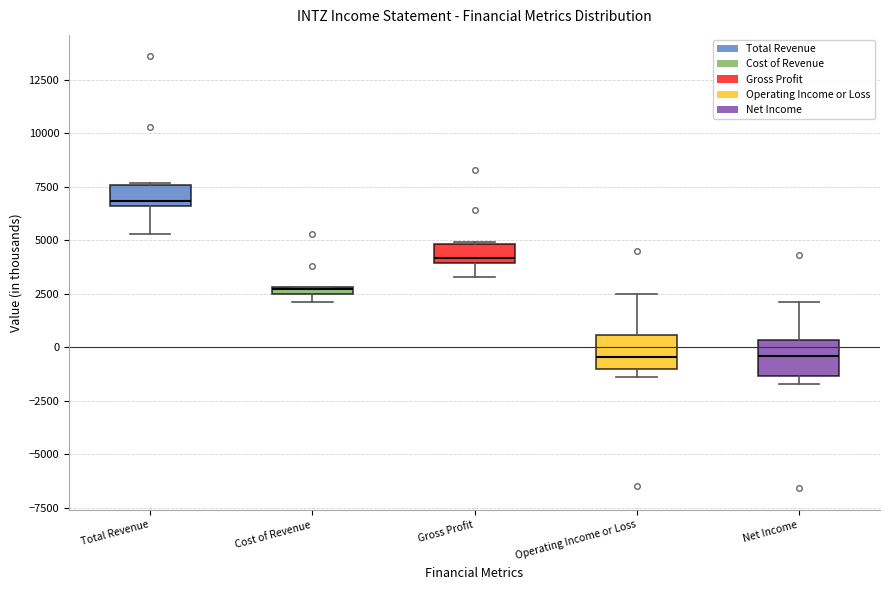

Which box's median line is the highest?

Total Revenue